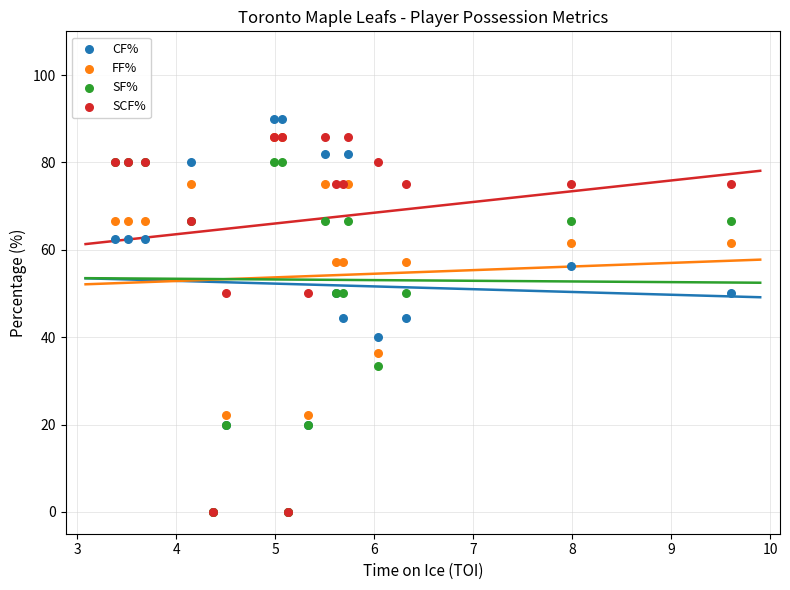

What are all the series names shown in the legend?

CF%, FF%, SF%, SCF%